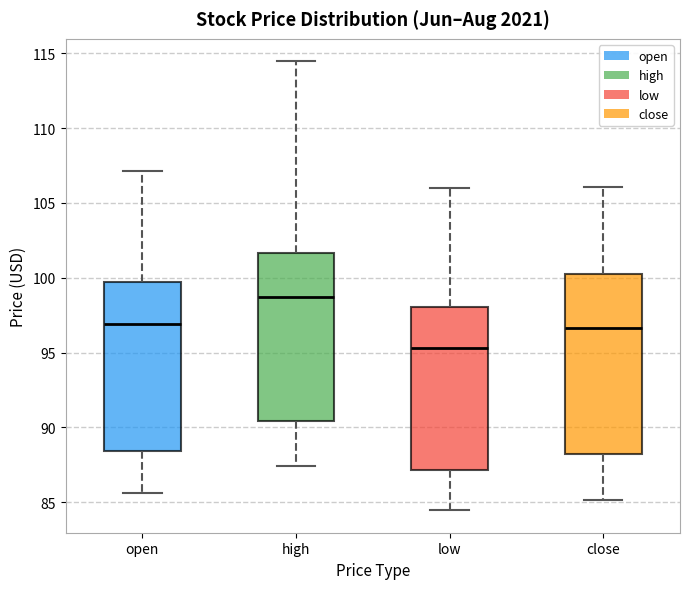

Reading left to right, read every box against the y-axis: the position of its median line, the range the box covers, and the ends of its whiskers. The values are not printed on the chart, so give them approximately, as read against the axis.

open: median 97.0, box 88.5 to 100.0, whiskers 85.5 to 107.0
high: median 98.5, box 90.5 to 101.5, whiskers 87.5 to 114.5
low: median 95.5, box 87.0 to 98.0, whiskers 84.5 to 106.0
close: median 96.5, box 88.0 to 100.5, whiskers 85.0 to 106.0